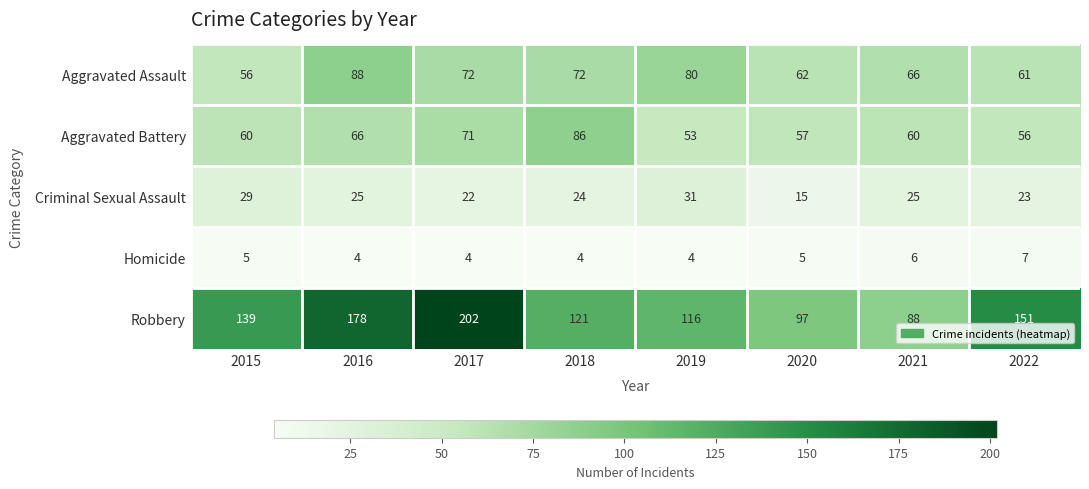

True or false: Aggravated Battery has a value of 53 at 2019.

True